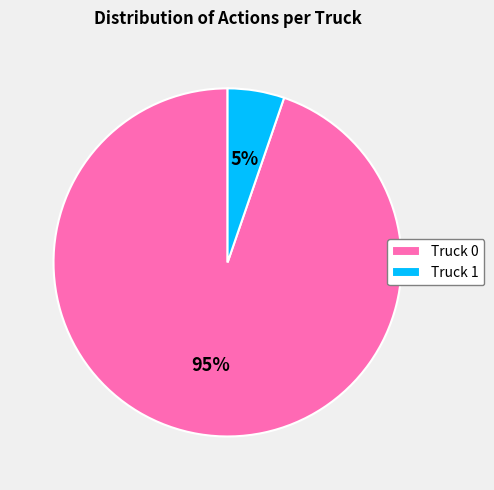

What is the smallest slice in the pie chart?

Truck 1